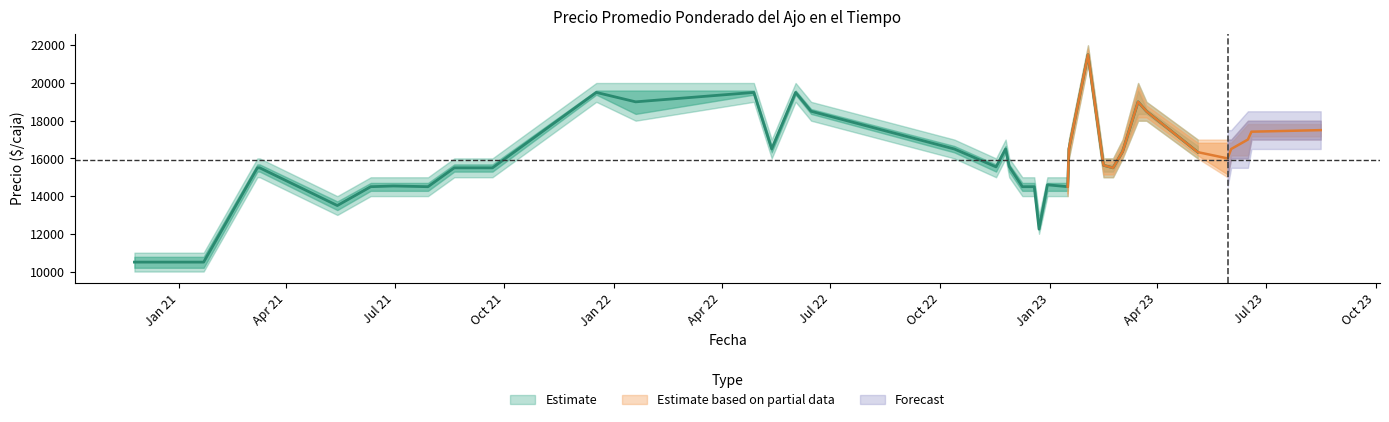

The value of Precio maximo at 2021-09-21 is 25819. True or false?

False